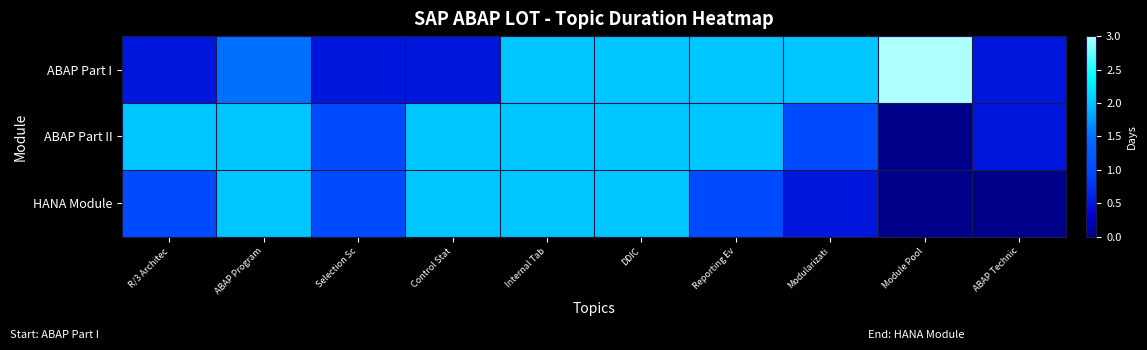

What is the difference between the maximum and second lowest values in the ABAP Part II series?

1.5